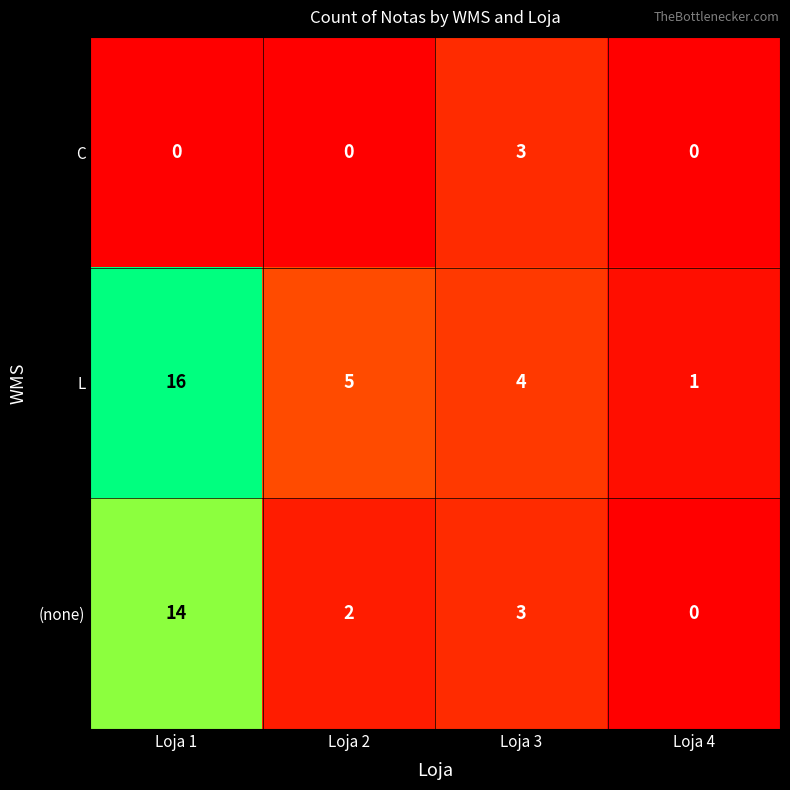

What is the total value across all series at Loja 3?

10